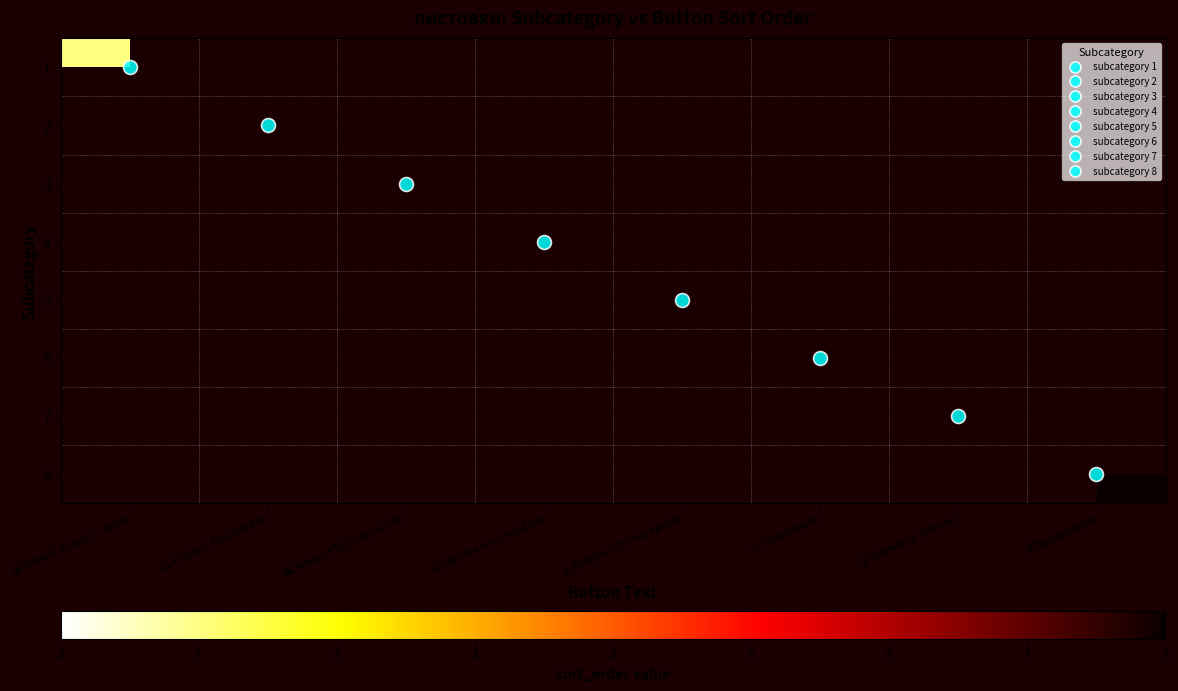

At how many categories does at least one series exceed 6?

2